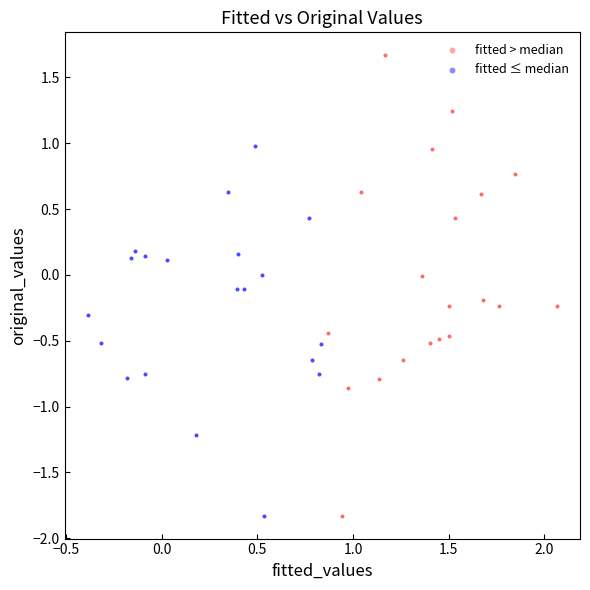

Which series reaches the maximum Y coordinate?

fitted > median